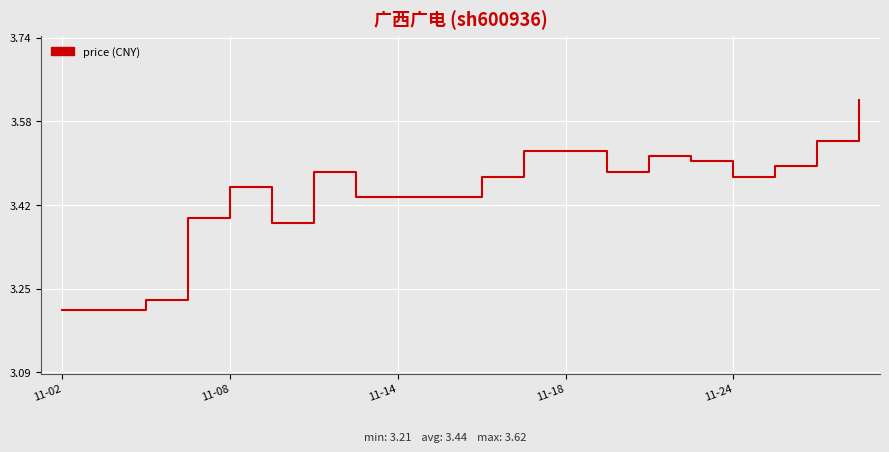

What is the difference between the maximum and minimum values?

0.4